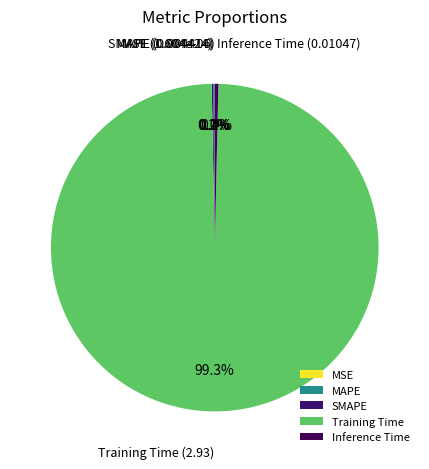

Which slice represents more than half of the pie?

Training Time